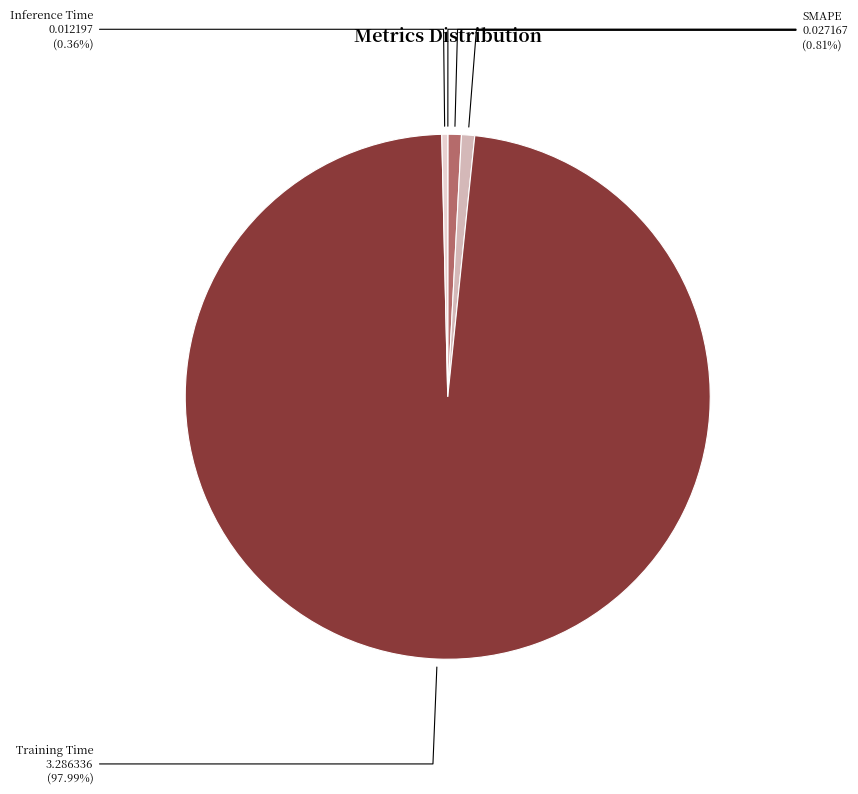

What percentage is the MAPE slice, to the nearest percent?

1%